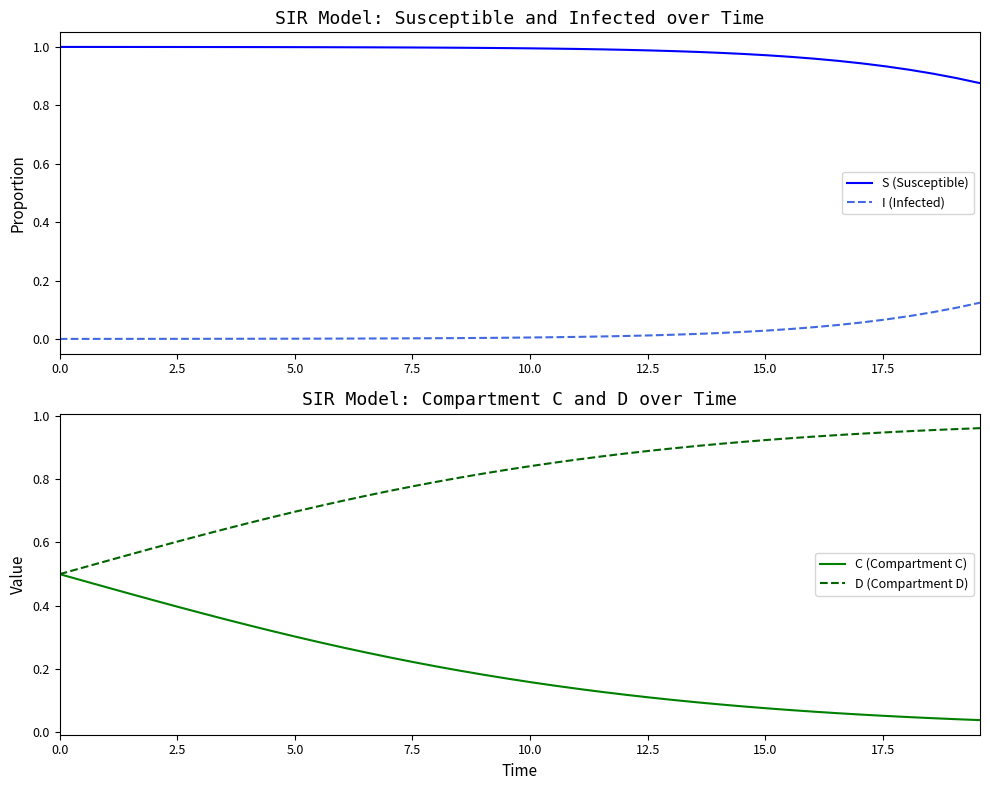

At how many categories does at least one series exceed 0?

40